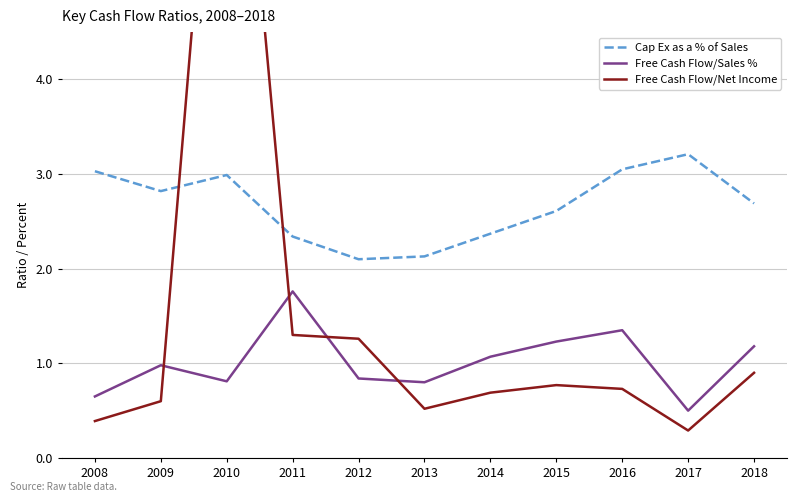

Rank the series by their average value, from lowest to highest.

Free Cash Flow/Sales %, Free Cash Flow/Net Income, Cap Ex as a % of Sales